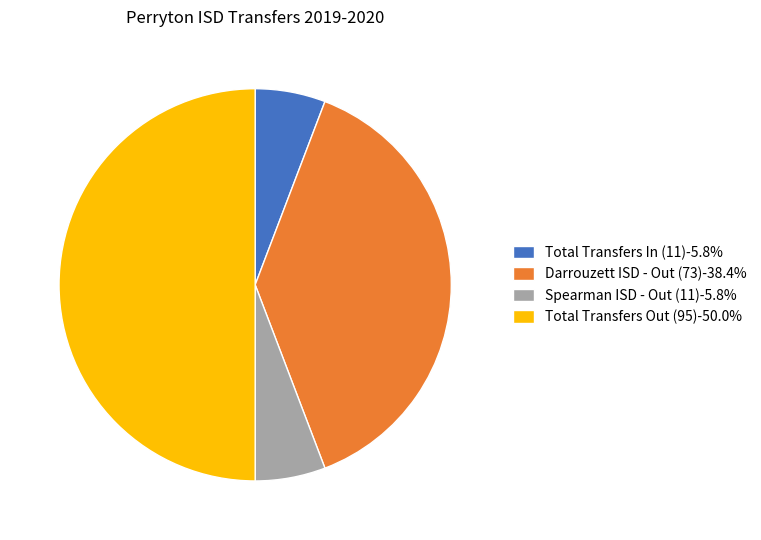

Combined, do Spearman ISD - Out (11)-5.8% and Darrouzett ISD - Out (73)-38.4% account for over 50%?

No